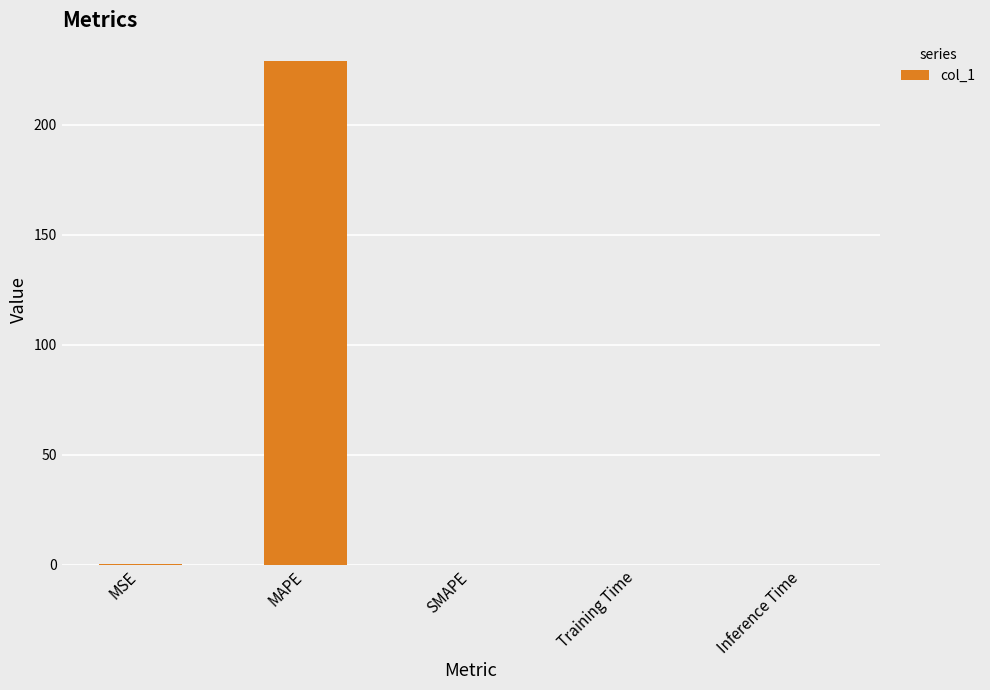

Read the value at MAPE.

229.1